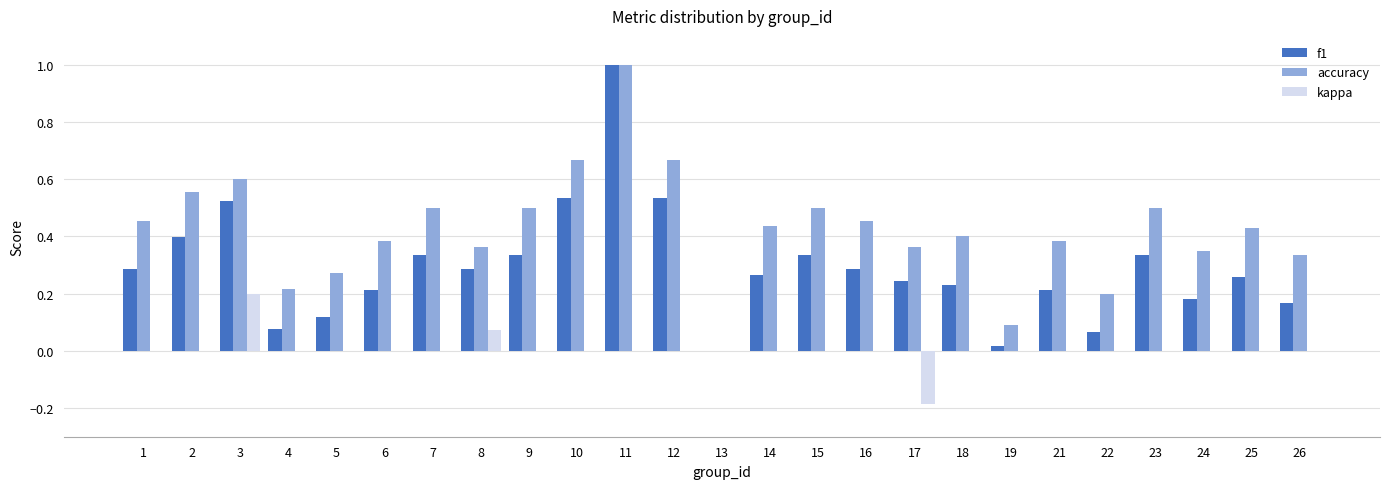

True or false: kappa has a value of 0.2 at 4.

False